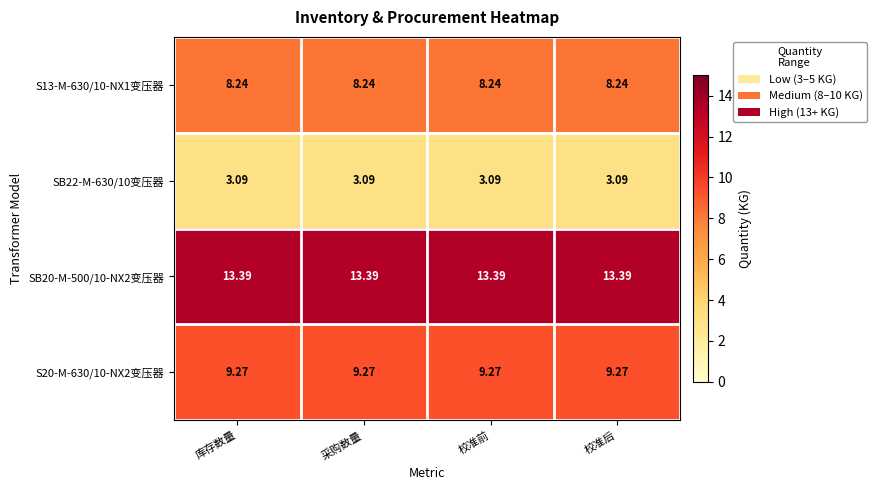

Is the value of S20-M-630/10-NX2变压器 at 库存数量 greater than the value of S13-M-630/10-NX1变压器 at 校准后?

Yes